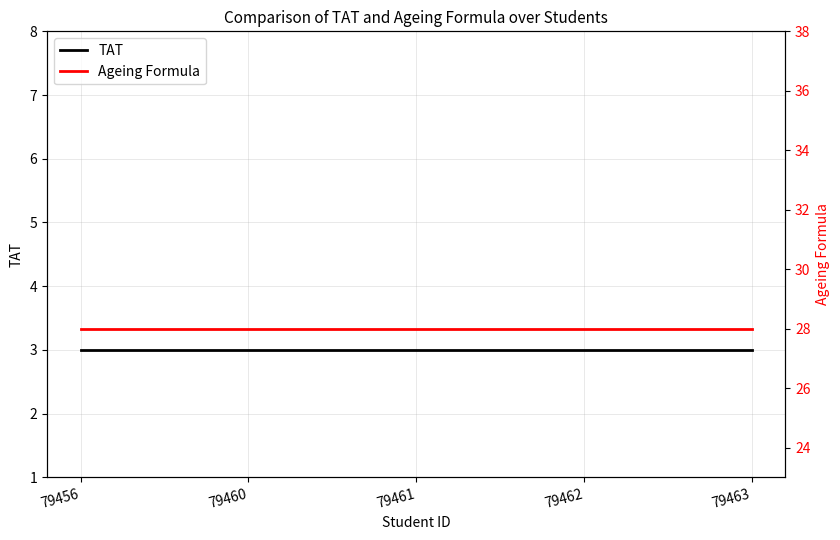

What is the difference between the highest and lowest values at 79462?

25